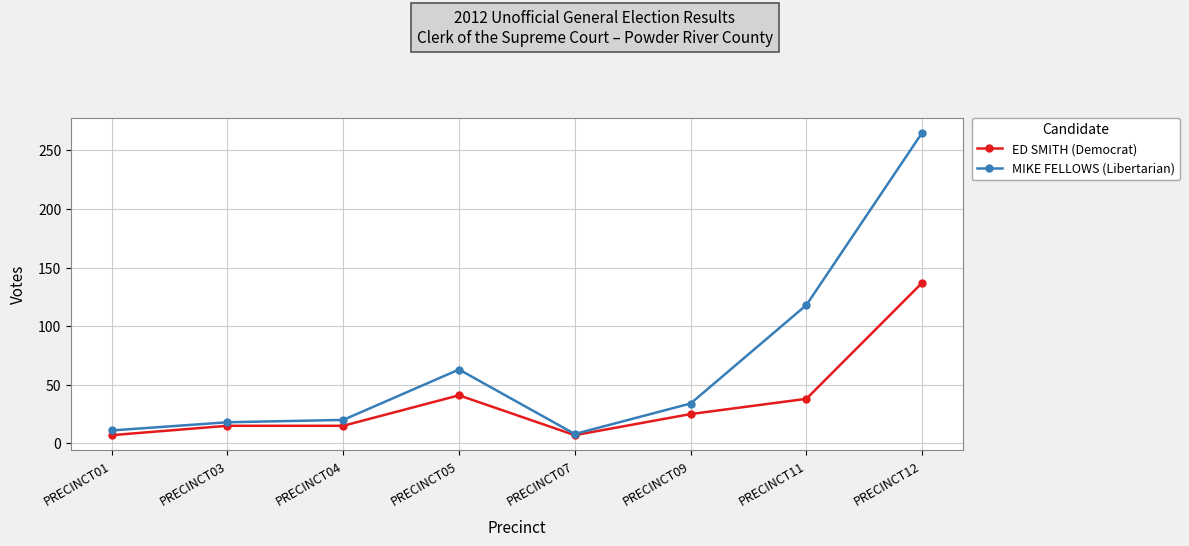

Reading left to right, list all the values displayed in this chart.

ED SMITH (Democrat): PRECINCT01=7	PRECINCT03=15	PRECINCT04=15	PRECINCT05=41	PRECINCT07=7	PRECINCT09=25	PRECINCT11=38	PRECINCT12=137
MIKE FELLOWS (Libertarian): PRECINCT01=11	PRECINCT03=18	PRECINCT04=20	PRECINCT05=63	PRECINCT07=8	PRECINCT09=34	PRECINCT11=118	PRECINCT12=265